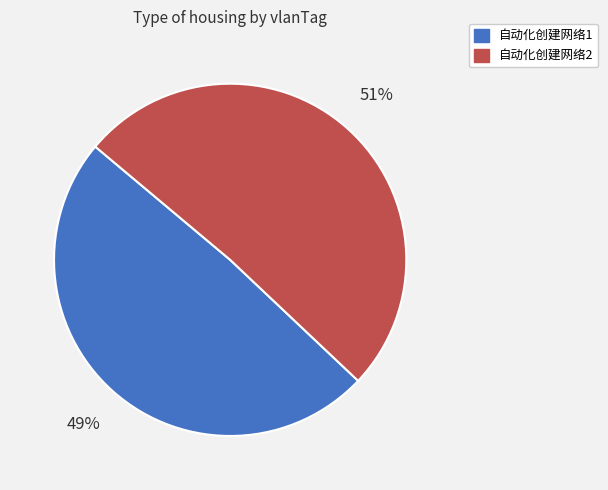

How many slices are in this pie chart?

2